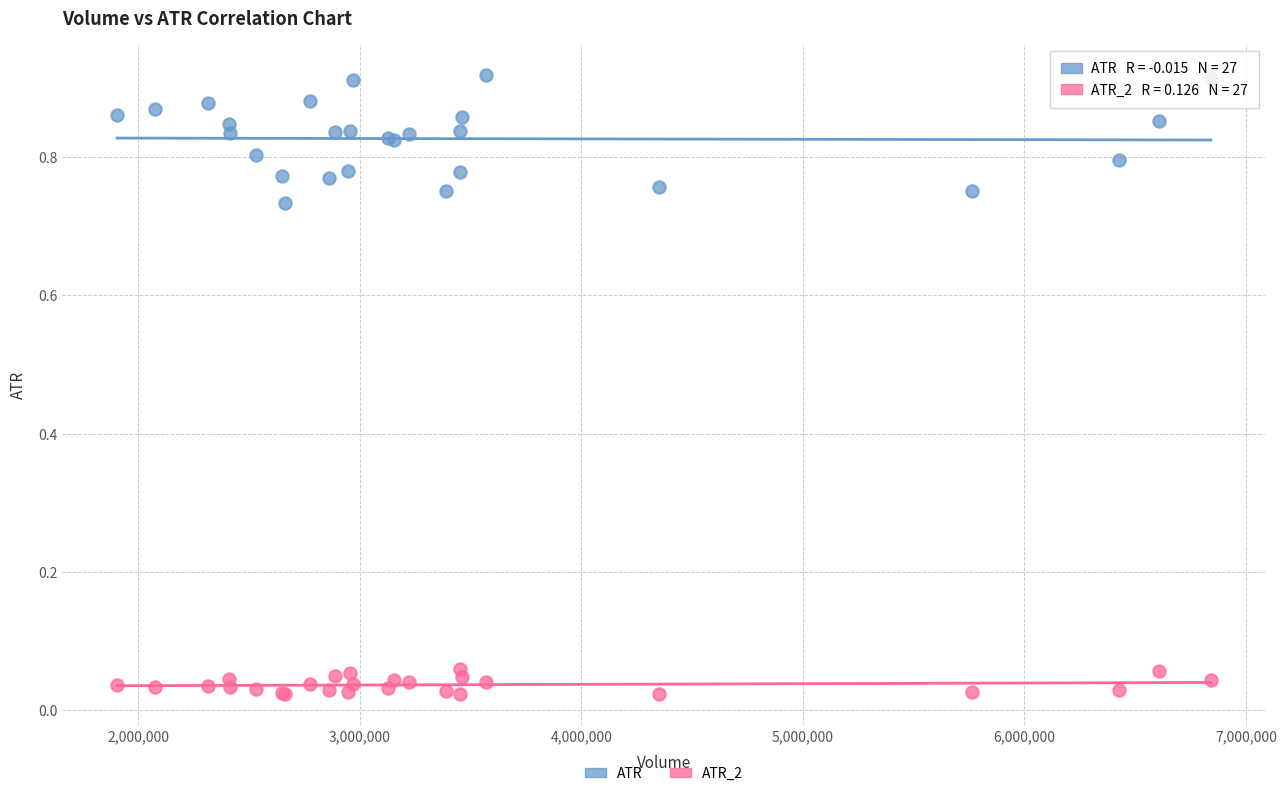

Which series reaches the minimum Y coordinate?

ATR_2